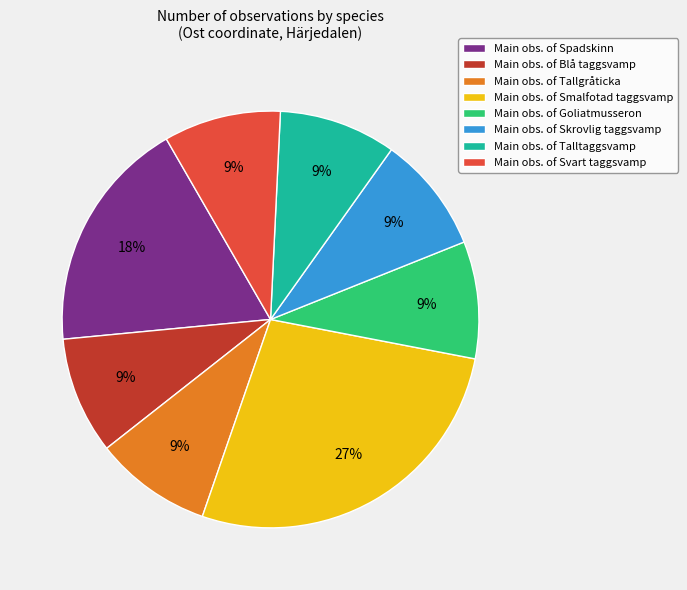

To the nearest percent, what is the combined percentage of Main obs. of Tallgråticka and Main obs. of Blå taggsvamp?

18%